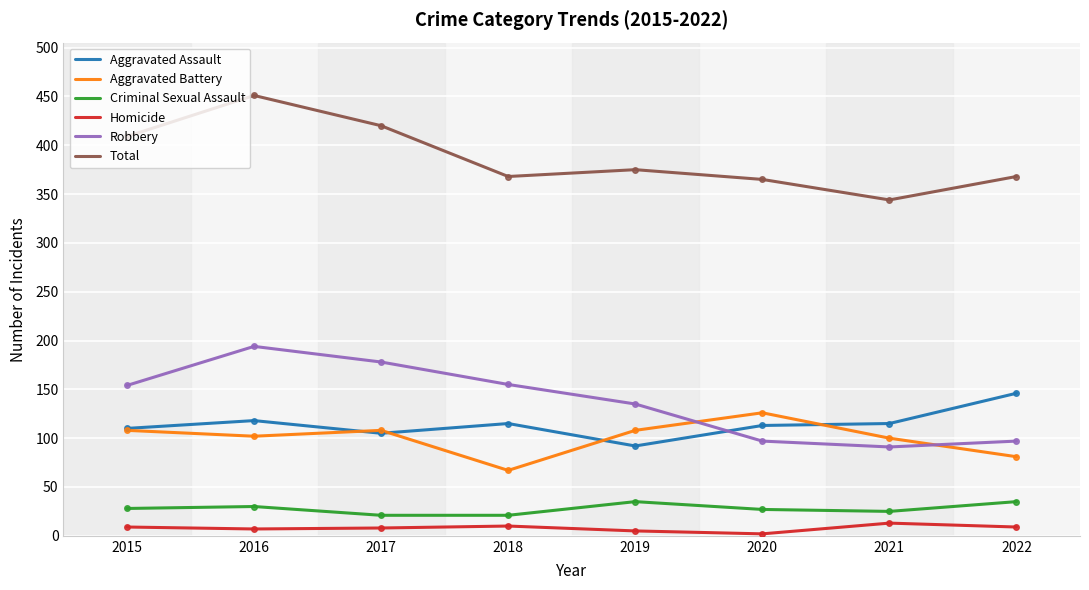

True or false: Robbery and Aggravated Assault cross at least once.

True